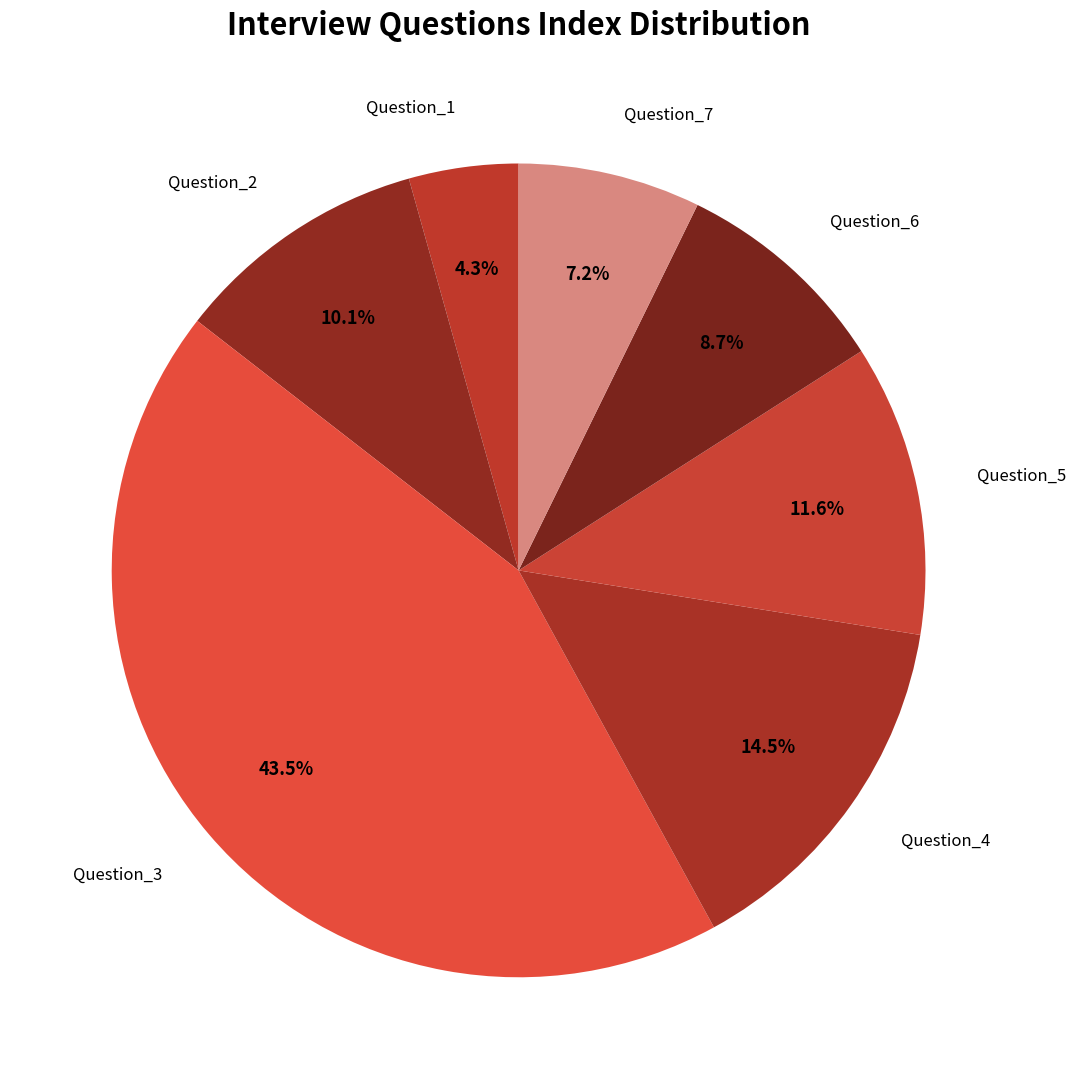

Which slice is the largest?

Question_3